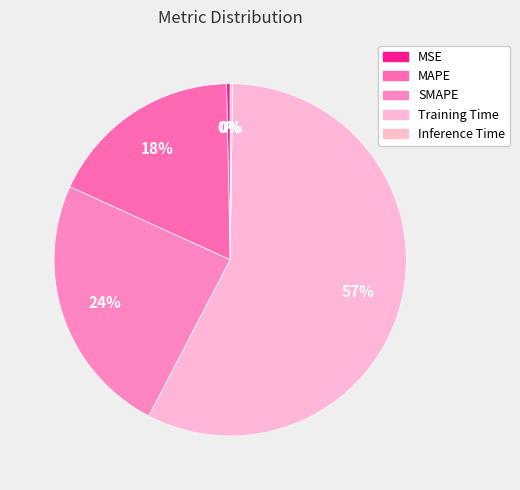

To the nearest percent, what is the difference between the Training Time and SMAPE slice percentages?

33%